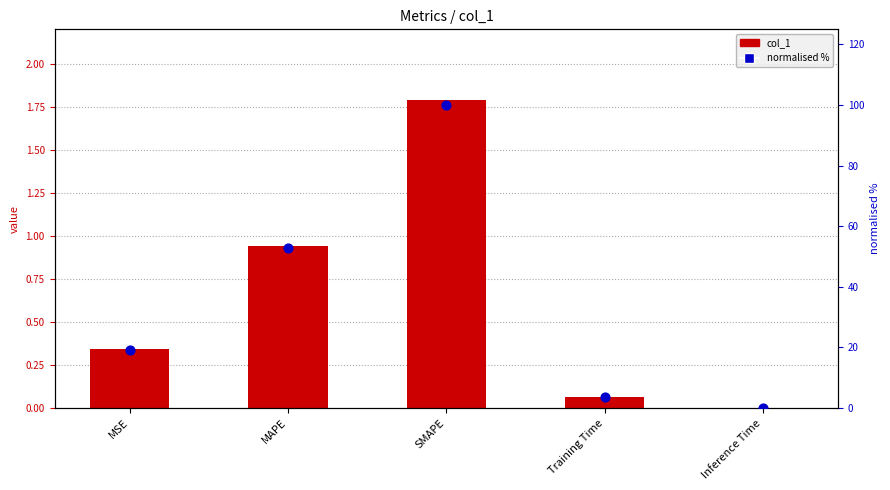

Which series reaches the minimum Y coordinate?

col_1